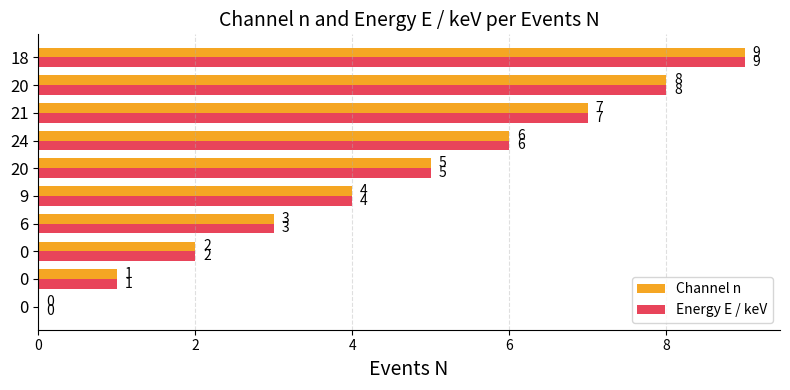

At which category is the sum across all series the highest?

18